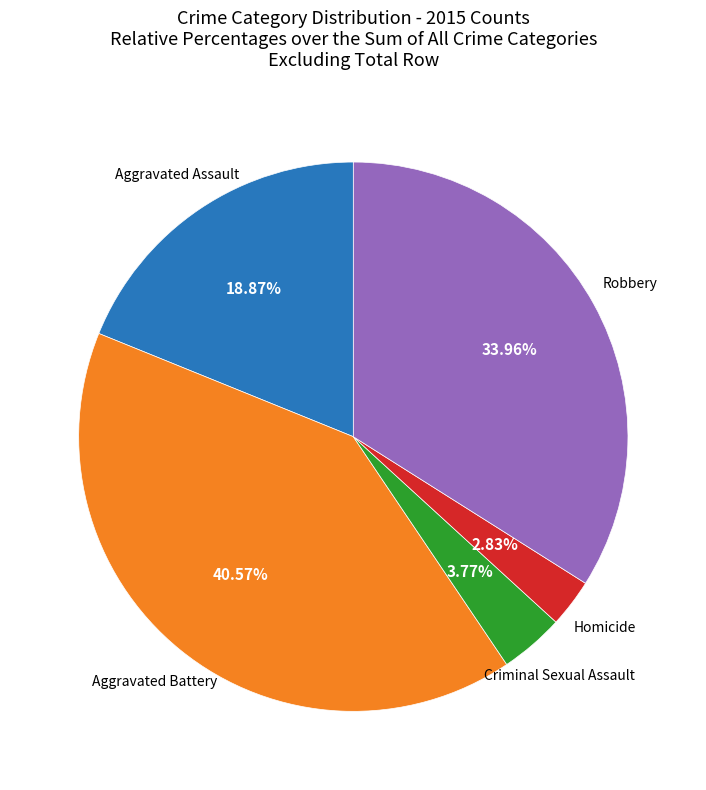

Does any single category account for the majority?

No